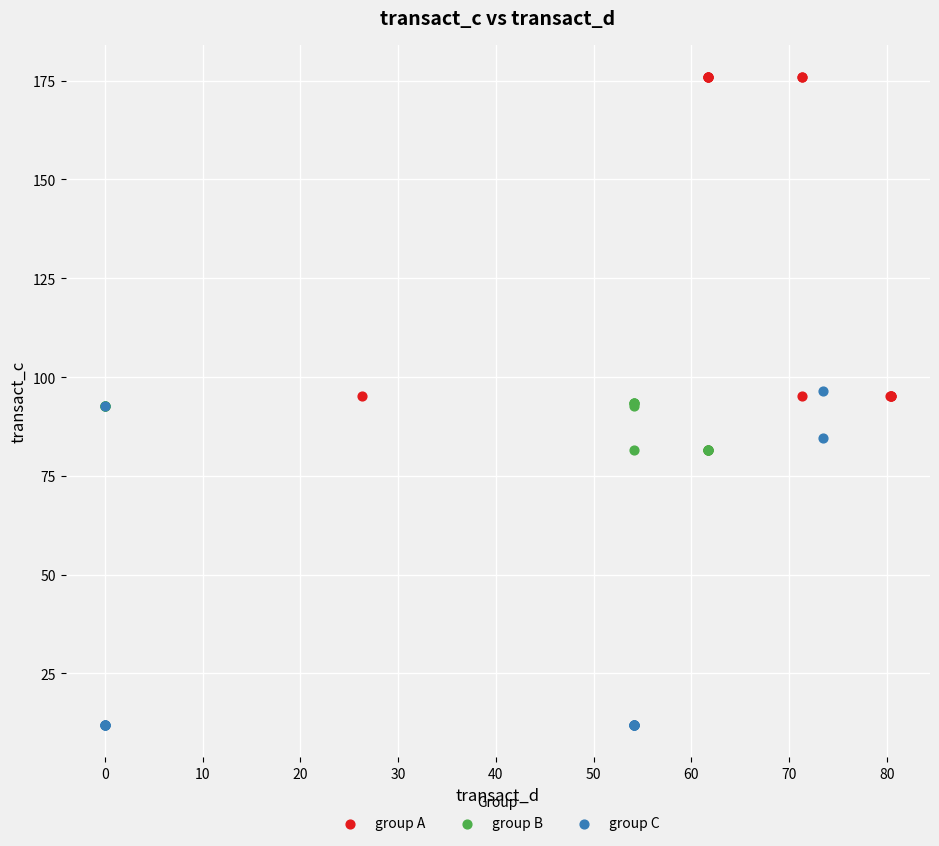

Which series contains the highest Y value?

group A